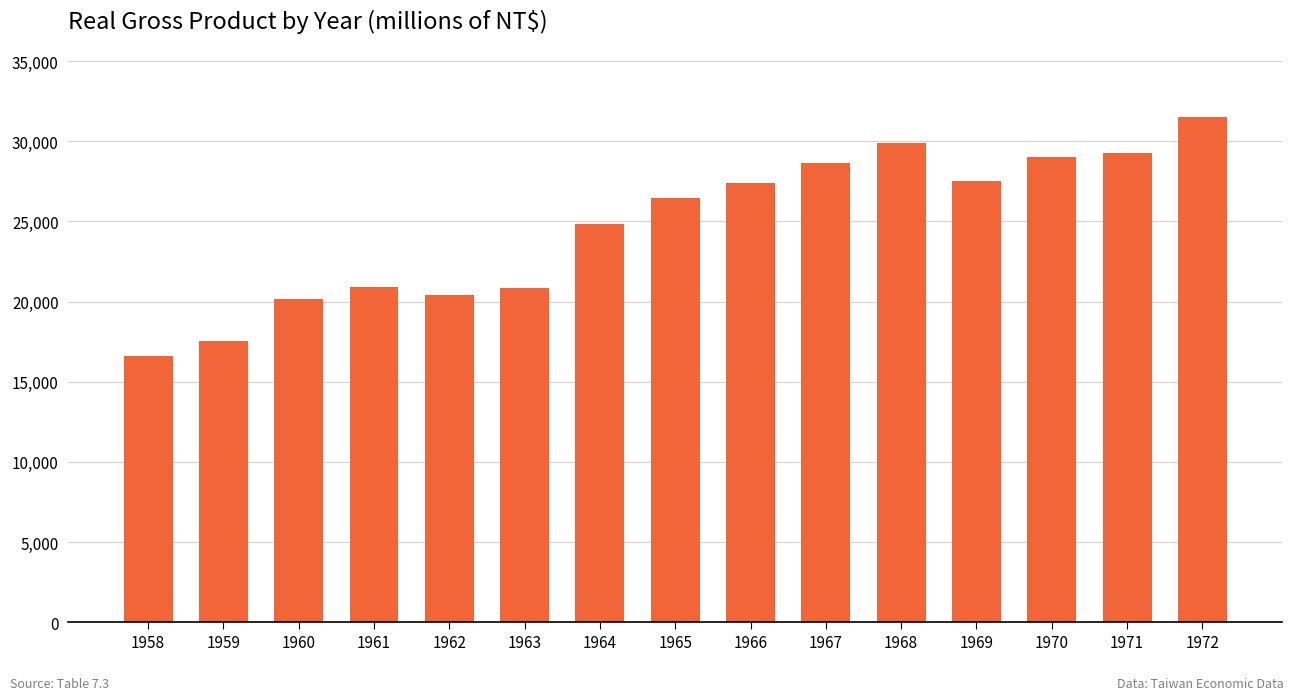

How many data points are less than 26465?

7